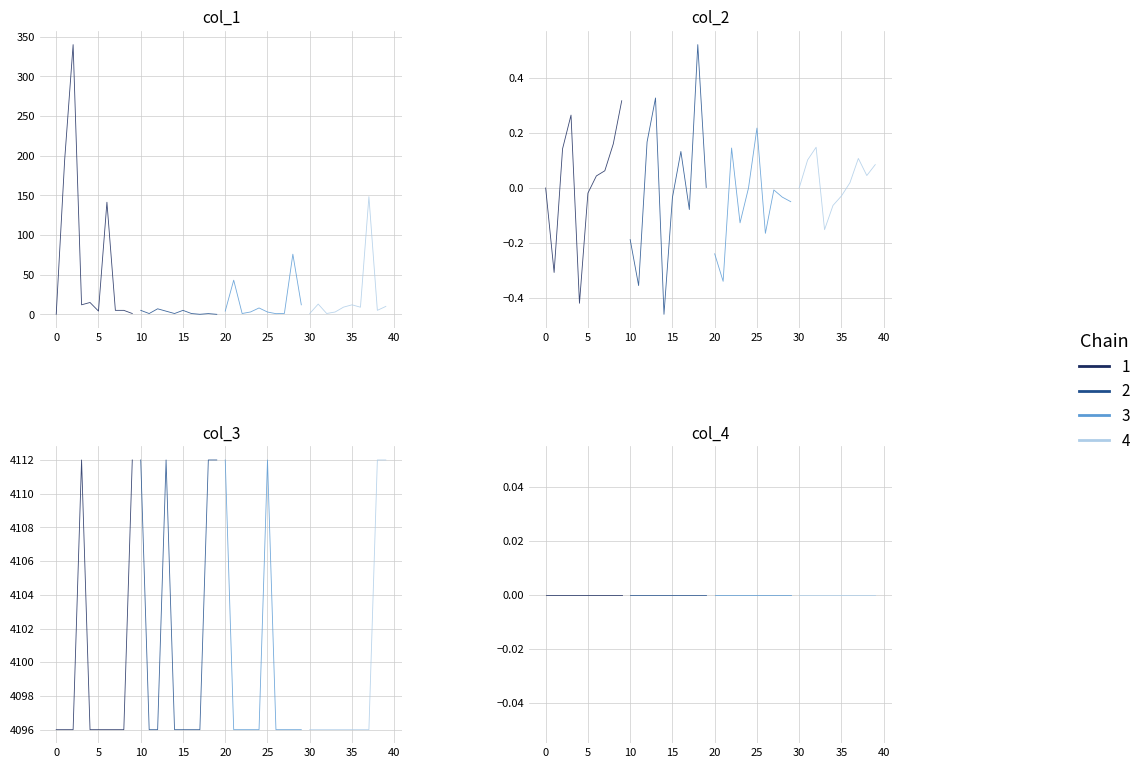

Reading right to left, transcribe all the data shown in this chart.

col_1: 39=10.0	38=5.0	37=148.4	36=9.0	35=12.0	34=9.1	33=2.9	32=1.1	31=12.9	30=1.0	29=12.0	28=75.8	27=1.1	26=0.8	25=2.9	24=8.0	23=3.0	22=1.0	21=43.1	20=4.0	19=0.0	18=0.9	17=0.0	16=1.0	15=5.0	14=1.0	13=4.0	12=7.0	11=1.0	10=5.0	9=1.0	8=5.0	7=5.0	6=141.3	5=4.1	4=14.9	col_4=12.0	col_3=340.0	col_2=194.7	col_1=0.0
col_2: 39=0.1	38=0.0	37=0.1	36=0.0	35=-0.0	34=-0.1	33=-0.2	32=0.1	31=0.1	30=0.0	29=-0.0	28=-0.0	27=-0.0	26=-0.2	25=0.2	24=-0.0	23=-0.1	22=0.1	21=-0.3	20=-0.2	19=0.0	18=0.5	17=-0.1	16=0.1	15=-0.0	14=-0.5	13=0.3	12=0.2	11=-0.4	10=-0.2	9=0.3	8=0.2	7=0.1	6=0.0	5=-0.0	4=-0.4	col_4=0.3	col_3=0.1	col_2=-0.3	col_1=0.0
col_3: 39=4112.0	38=4112.0	37=4096.0	36=4096.0	35=4096.0	34=4096.0	33=4096.0	32=4096.0	31=4096.0	30=4096.0	29=4096.0	28=4096.0	27=4096.0	26=4096.0	25=4112.0	24=4096.0	23=4096.0	22=4096.0	21=4096.0	20=4112.0	19=4112.0	18=4112.0	17=4096.0	16=4096.0	15=4096.0	14=4096.0	13=4112.0	12=4096.0	11=4096.0	10=4112.0	9=4112.0	8=4096.0	7=4096.0	6=4096.0	5=4096.0	4=4096.0	col_4=4112.0	col_3=4096.0	col_2=4096.0	col_1=4096.0
col_4: 39=0.0	38=0.0	37=0.0	36=0.0	35=0.0	34=0.0	33=0.0	32=0.0	31=0.0	30=0.0	29=0.0	28=0.0	27=0.0	26=0.0	25=0.0	24=0.0	23=0.0	22=0.0	21=0.0	20=0.0	19=0.0	18=0.0	17=0.0	16=0.0	15=0.0	14=0.0	13=0.0	12=0.0	11=0.0	10=0.0	9=0.0	8=0.0	7=0.0	6=0.0	5=0.0	4=0.0	col_4=0.0	col_3=0.0	col_2=0.0	col_1=0.0